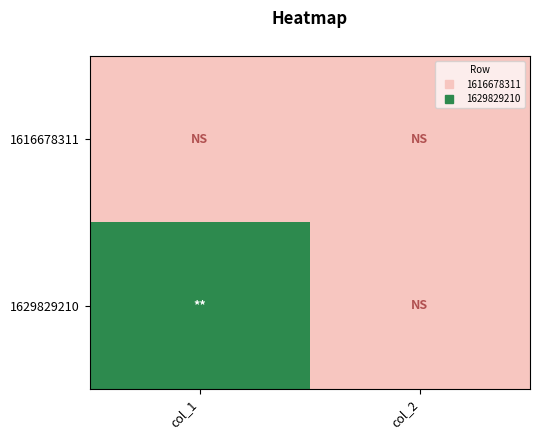

Reading left to right, what are all the values shown in this chart?

1616678311: col_1=0	col_2=0
1629829210: col_1=1	col_2=0